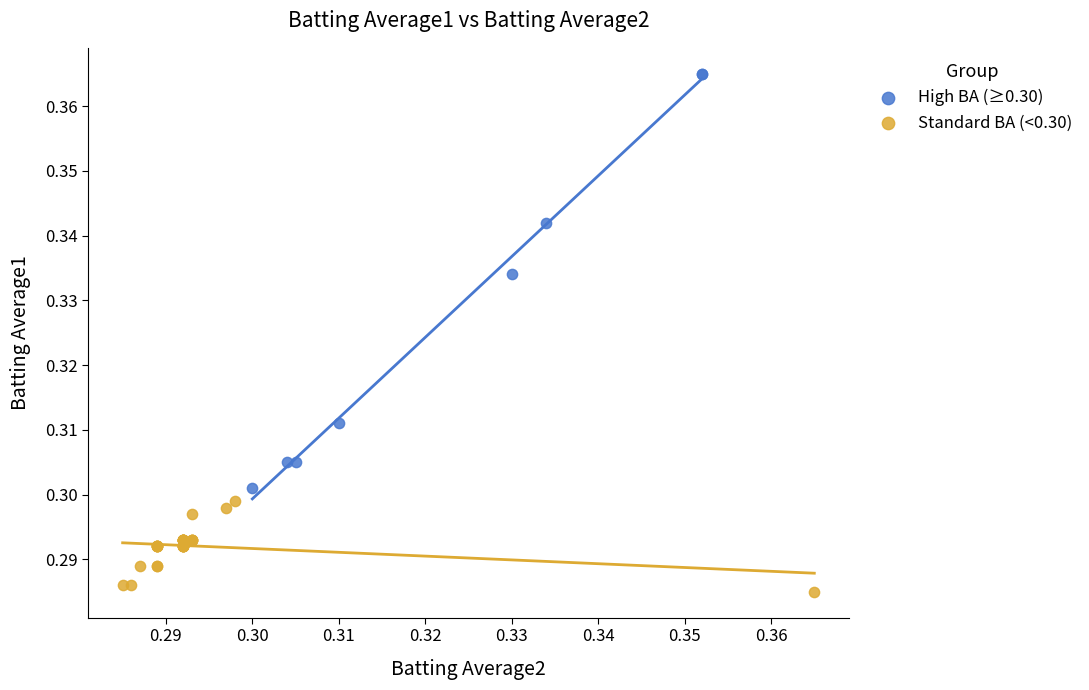

What are all the series names shown in the legend?

High BA (≥0.30), Standard BA (<0.30)